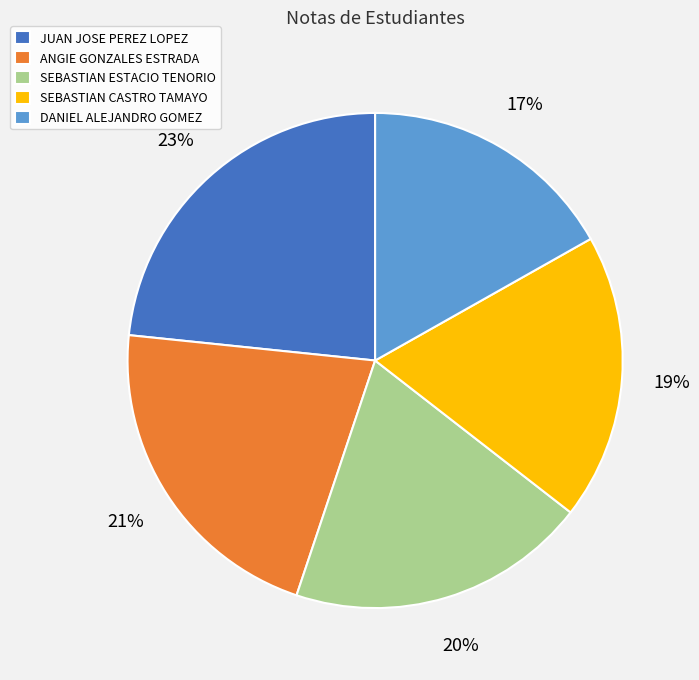

Is the sum of SEBASTIAN ESTACIO TENORIO and JUAN JOSE PEREZ LOPEZ greater than half?

No